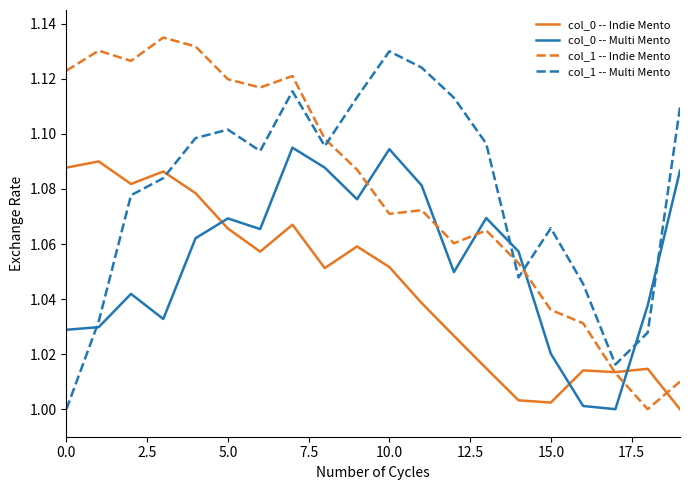

After their last crossing, which series has the higher values: col_1 -- Indie Mento or col_1 -- Multi Mento?

col_1 -- Multi Mento